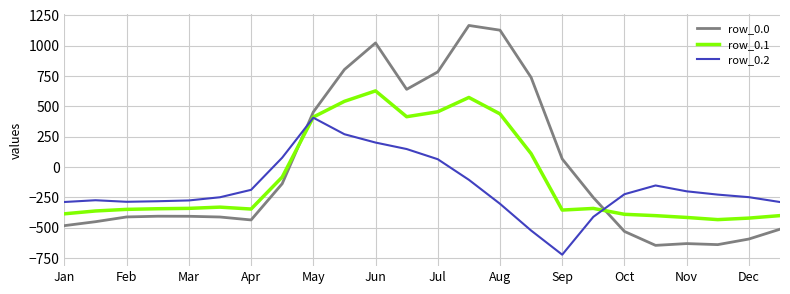

What is the maximum value for row_0.2?

407.2